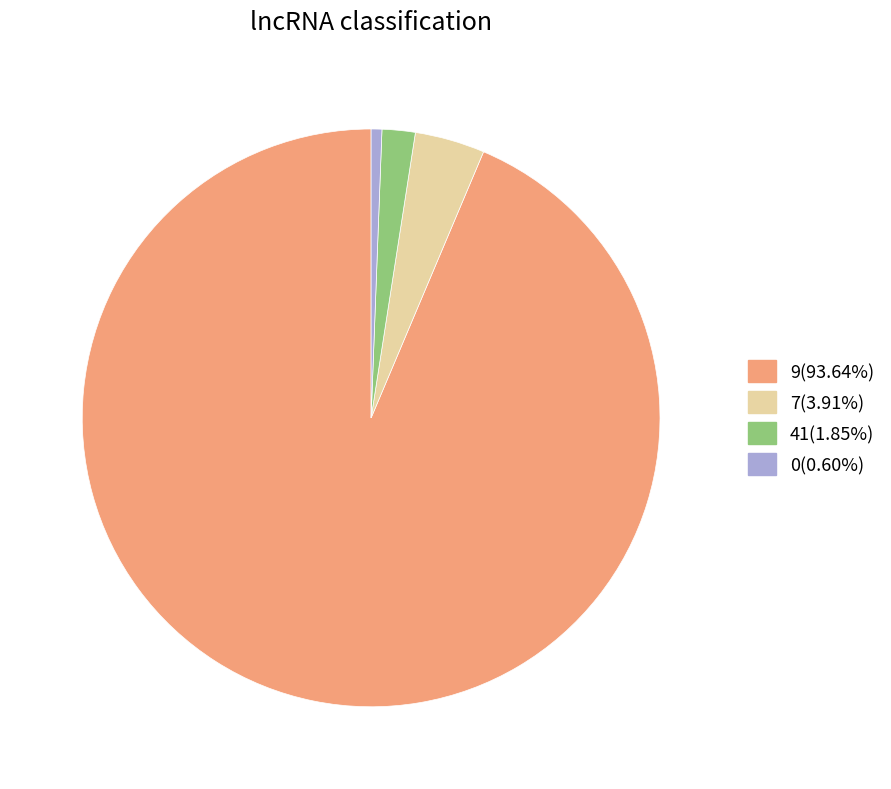

Approximately how many times larger is the value at 0(0.60%) compared to 41(1.85%)?

0.3